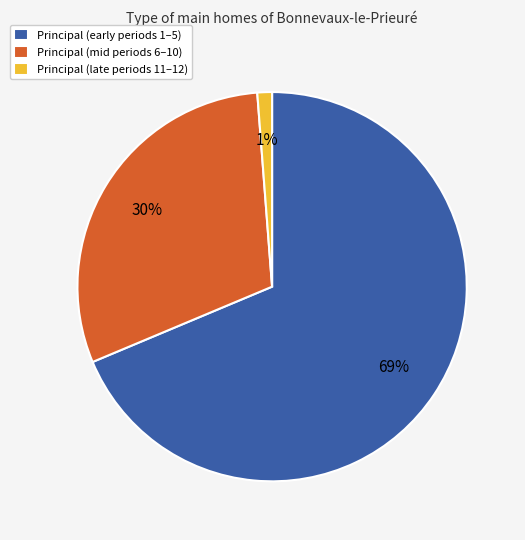

What percentage is the Principal (mid periods 6–10) slice, to the nearest percent?

30%